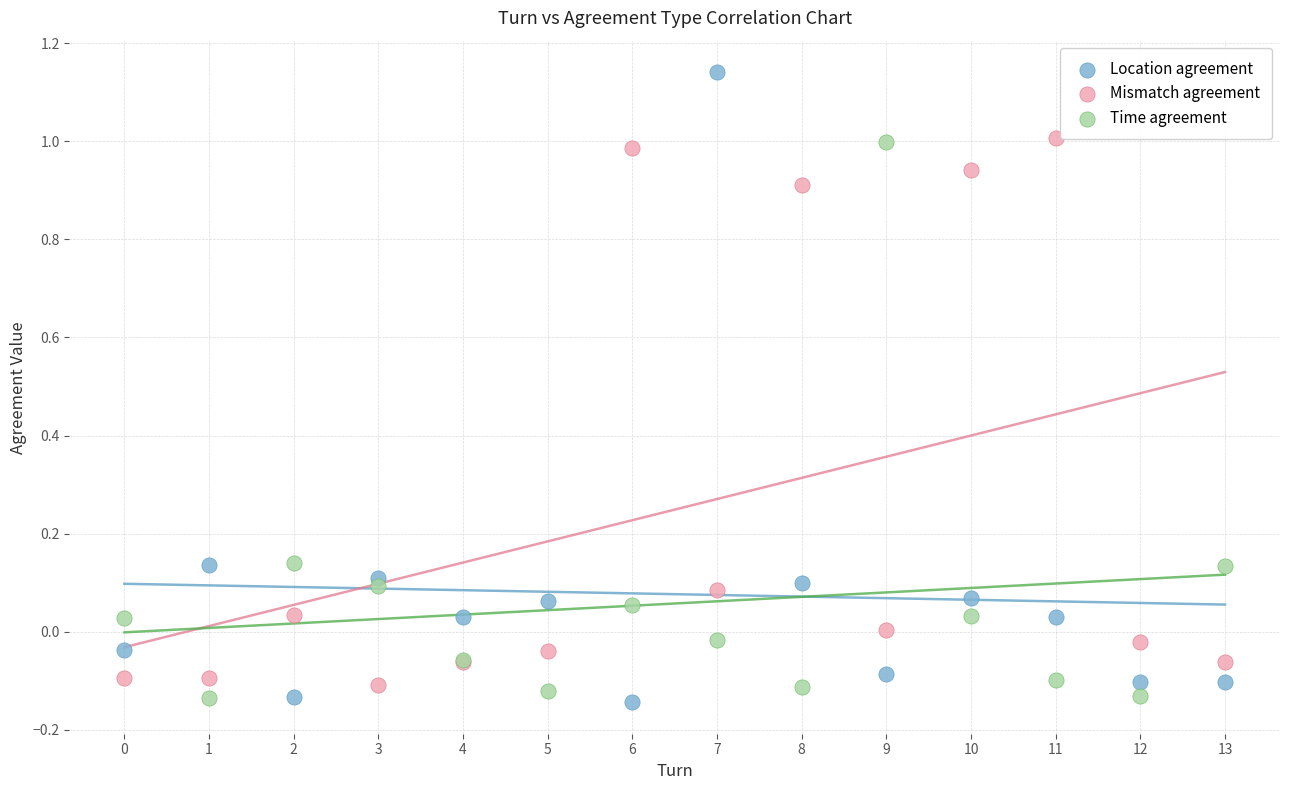

Which series contains the highest Y value?

Location agreement